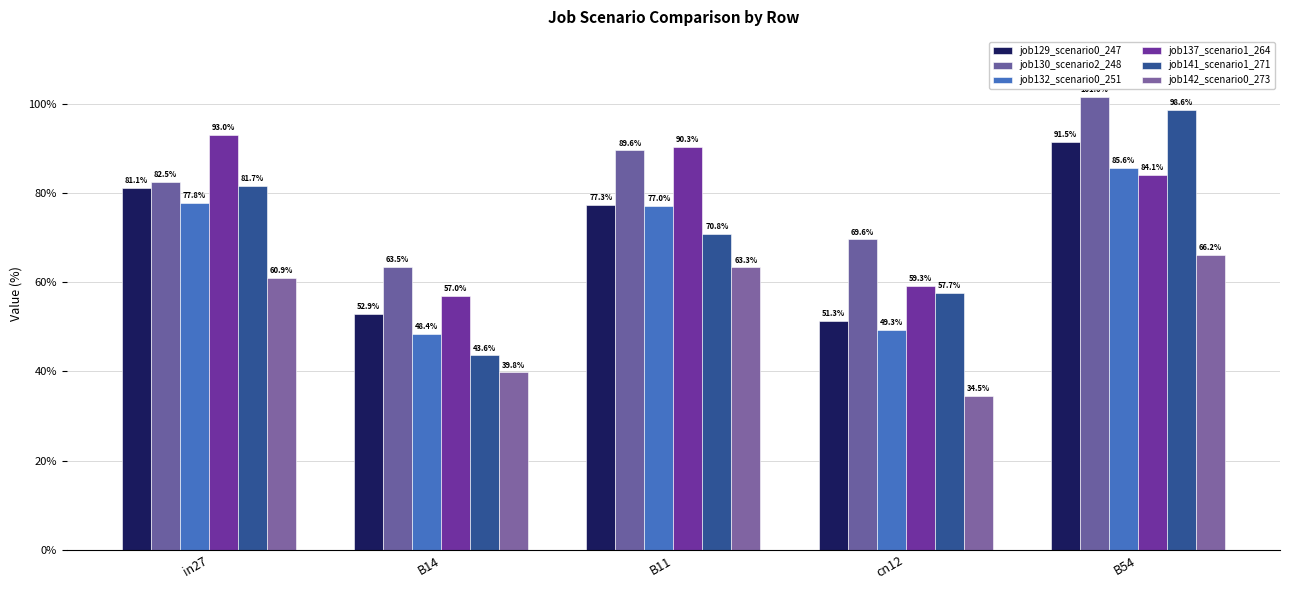

Rank the series at in27 from lowest to highest value.

job142_scenario0_273, job132_scenario0_251, job129_scenario0_247, job141_scenario1_271, job130_scenario2_248, job137_scenario1_264